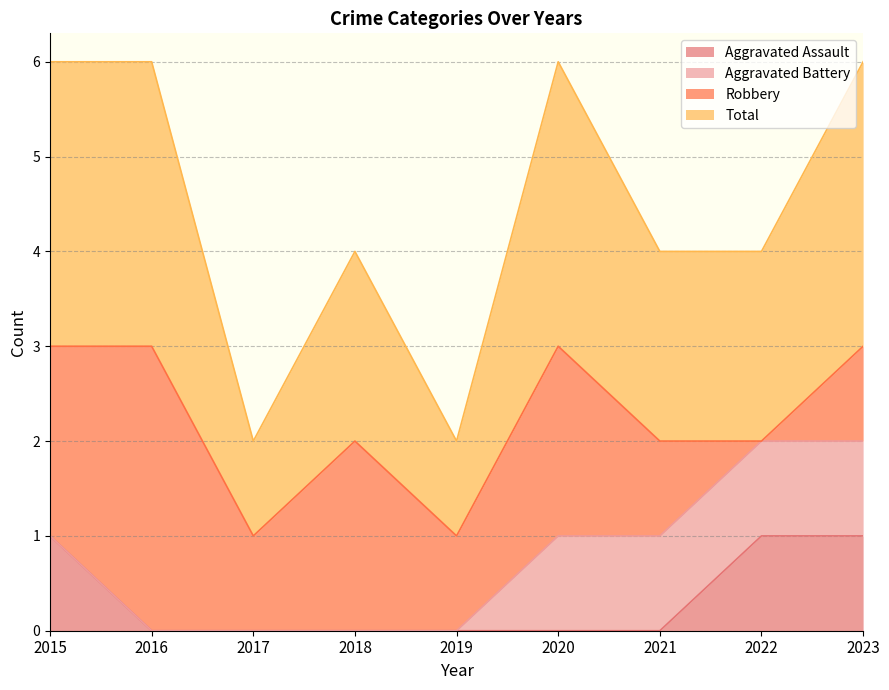

What is the spread (max minus min) of values at 2016?

3